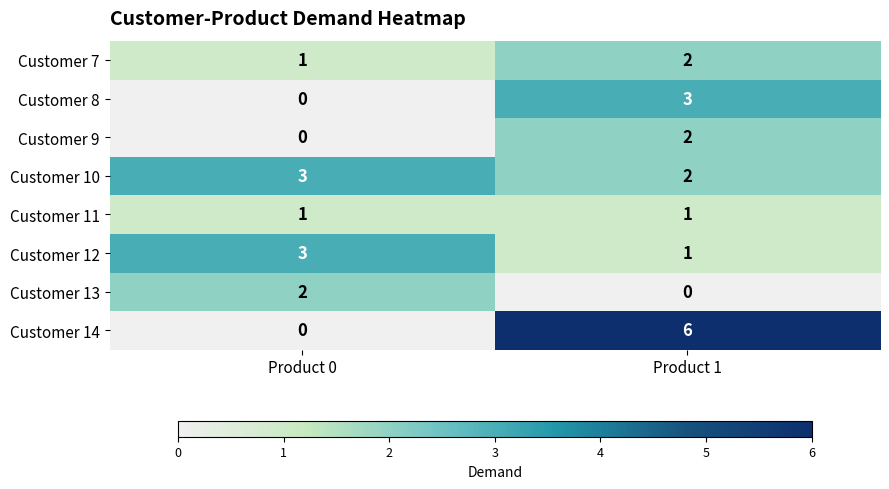

What is the sum of the Customer 14 values at Product 1 and Product 0?

6